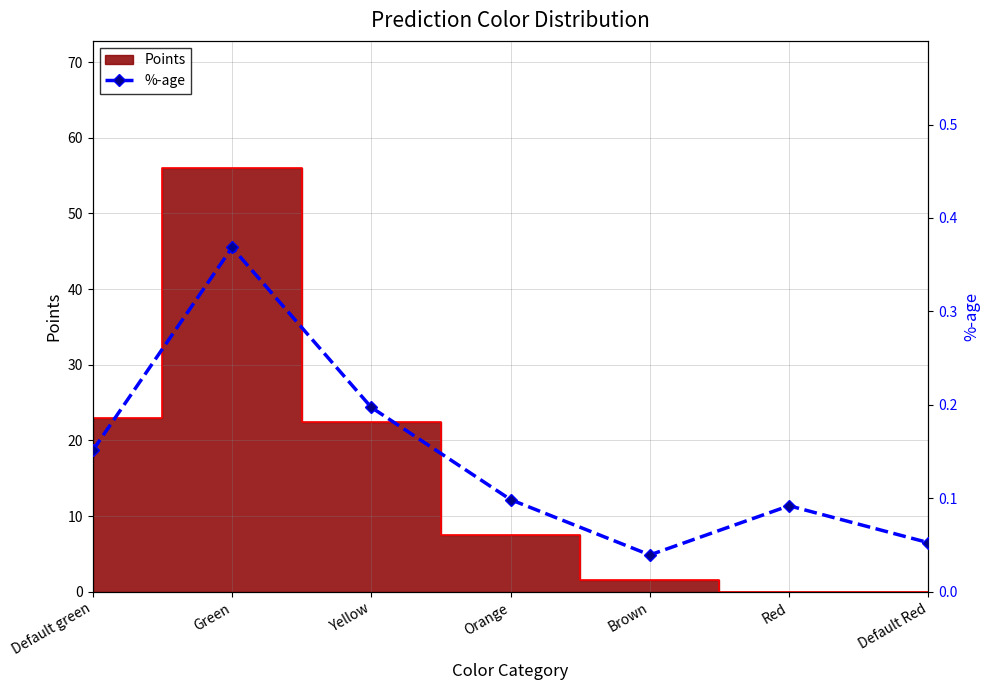

Which category has the highest value across all series?

Green